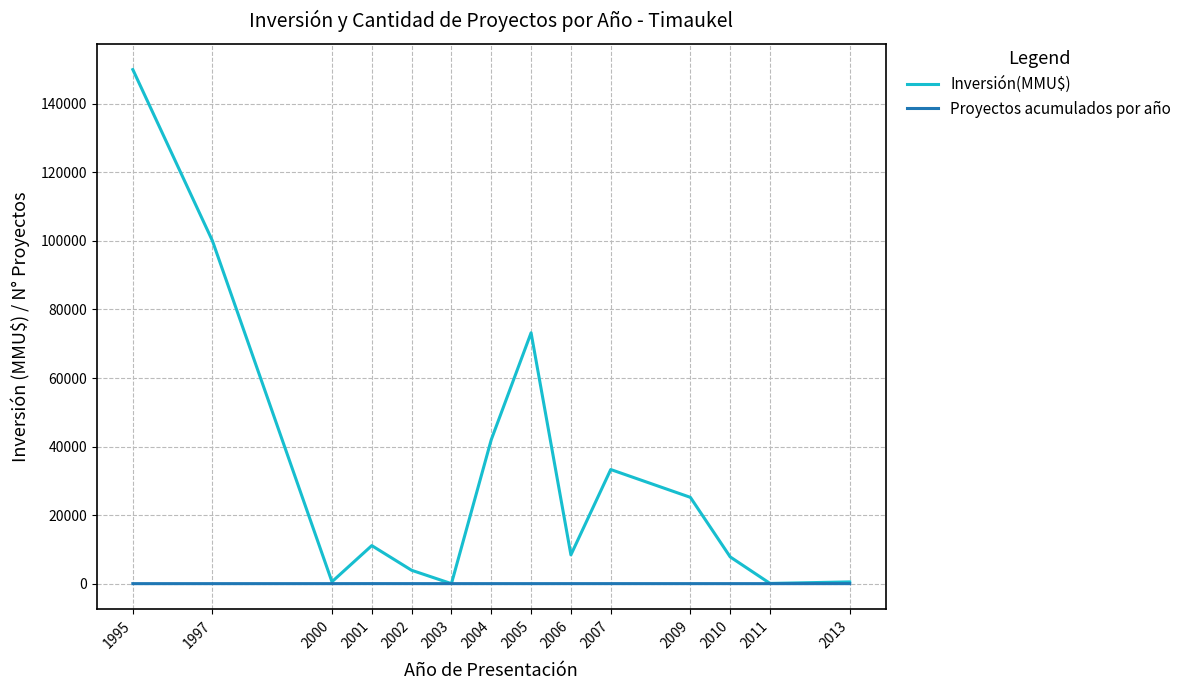

List the series in order of their overall mean, lowest first.

Proyectos acumulados por año, Inversión(MMU$)